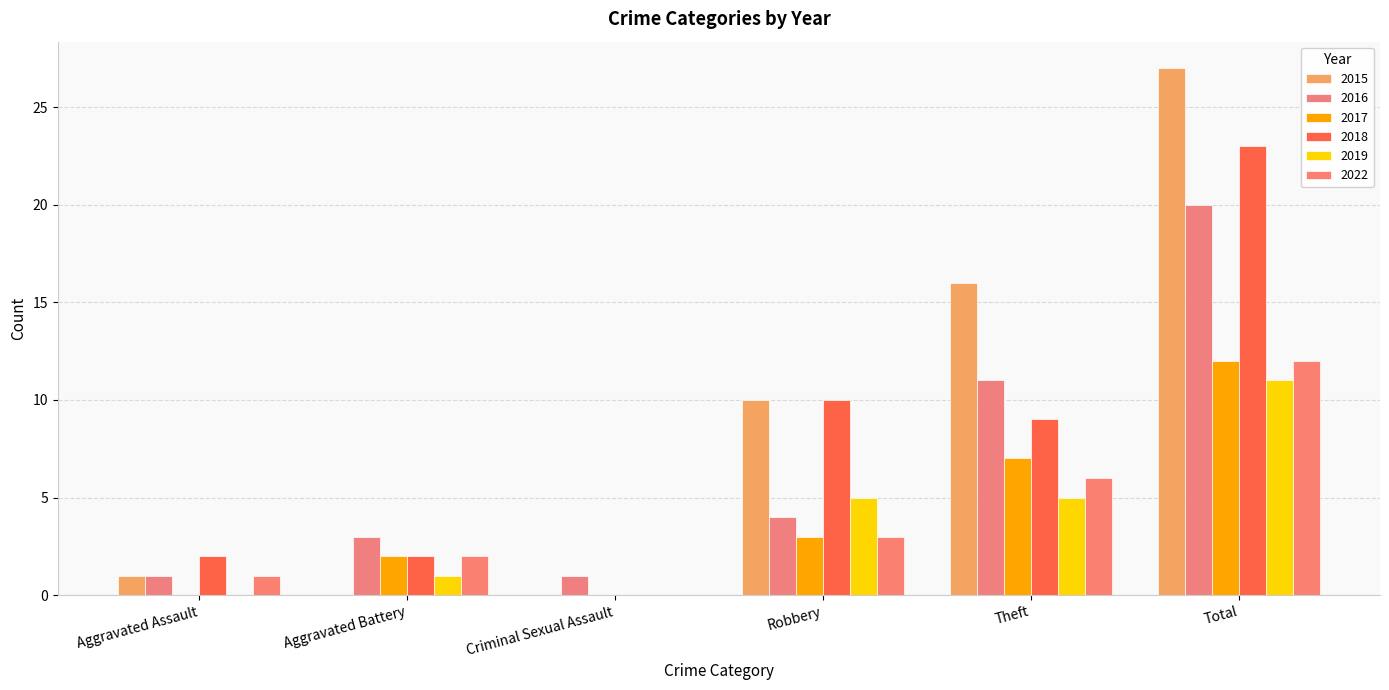

Reading left to right, extract all data points from this chart.

2015: 1	0	0	10	16	27
2016: 1	3	1	4	11	20
2017: 0	2	0	3	7	12
2018: 2	2	0	10	9	23
2019: 0	1	0	5	5	11
2022: 1	2	0	3	6	12